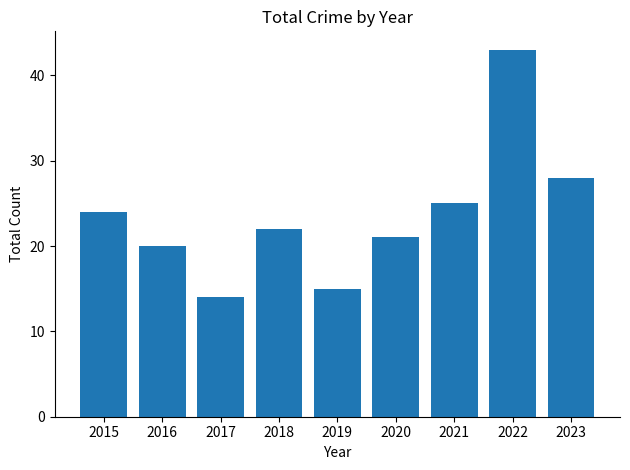

Reading left to right, what are all the values shown in this chart?

24	20	14	22	15	21	25	43	28